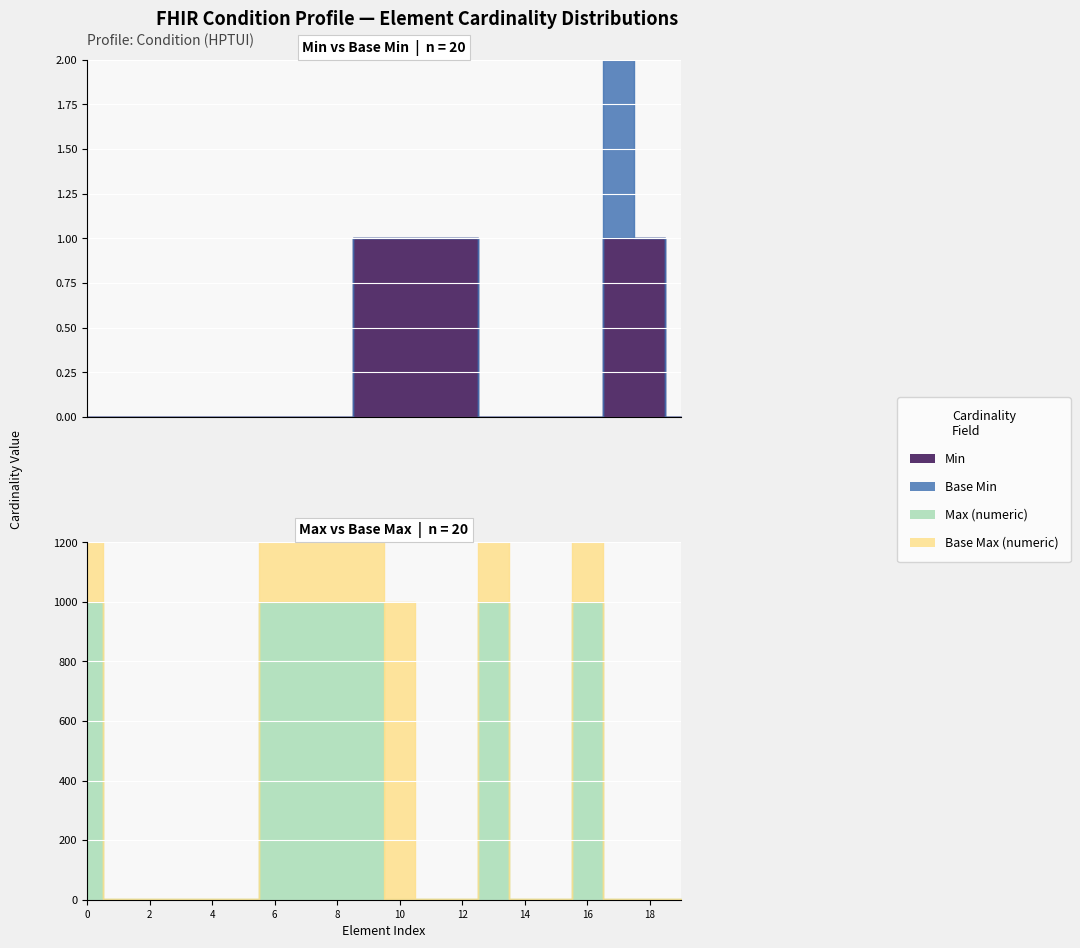

How many values in the Base Max (numeric) series exceed 1?

8